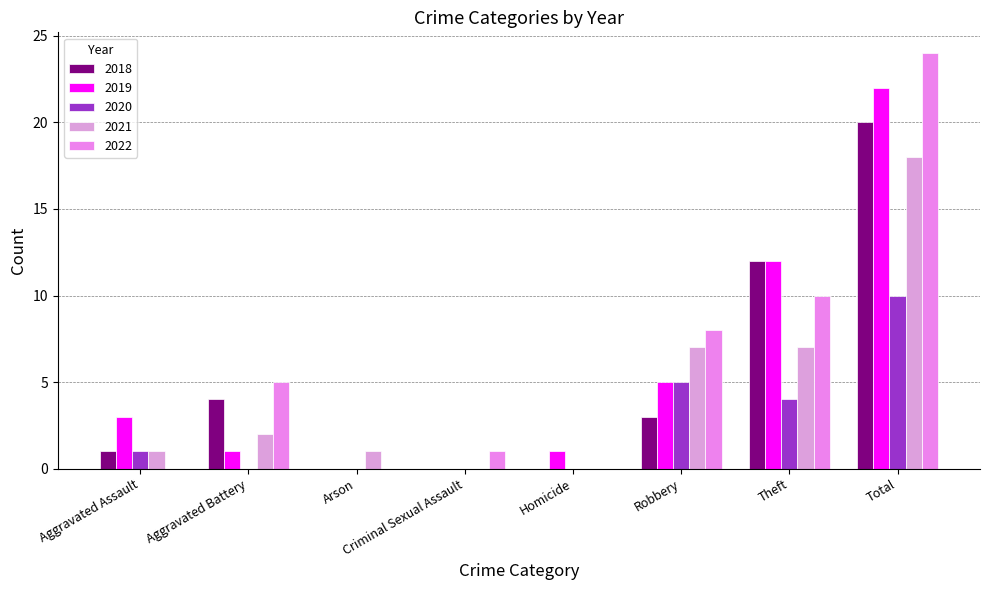

How many 2020 values are between 0 and 5?

7